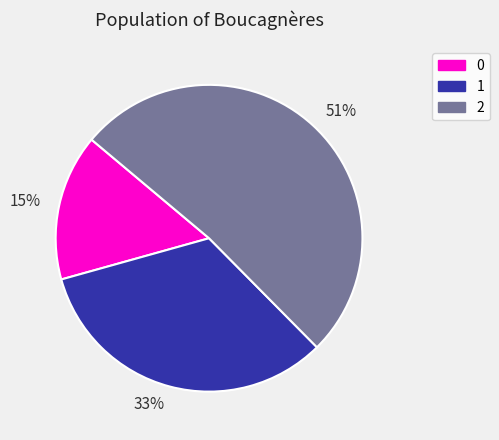

To the nearest percent, what percentage of the pie is 1?

33%